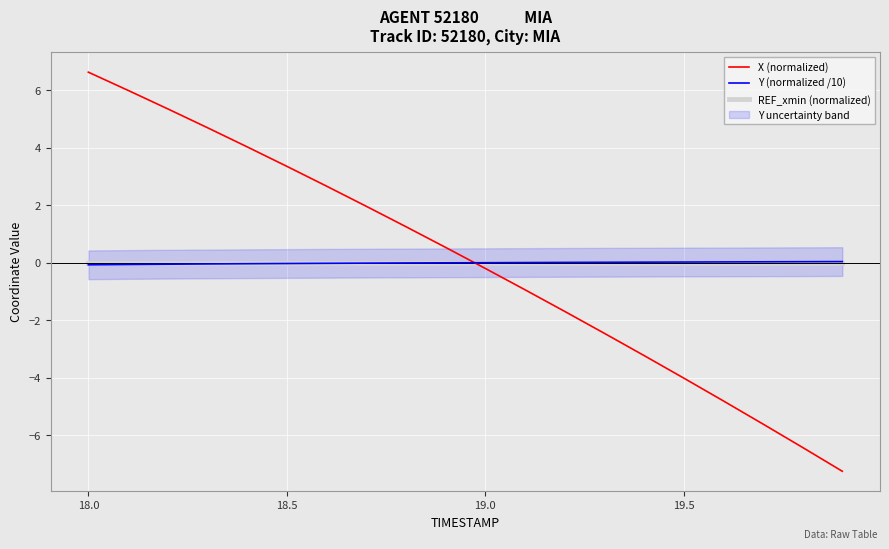

Which series ends up on top after the final intersection of X (normalized) and REF_xmin (normalized)?

REF_xmin (normalized)